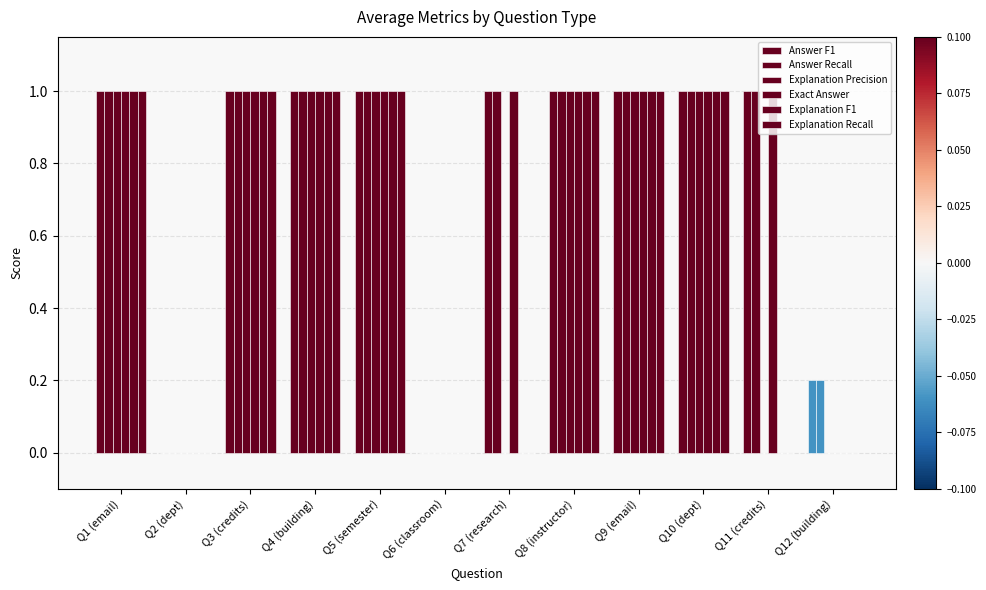

What is the difference between the maximum and second lowest values in the Explanation Precision series?

1.0